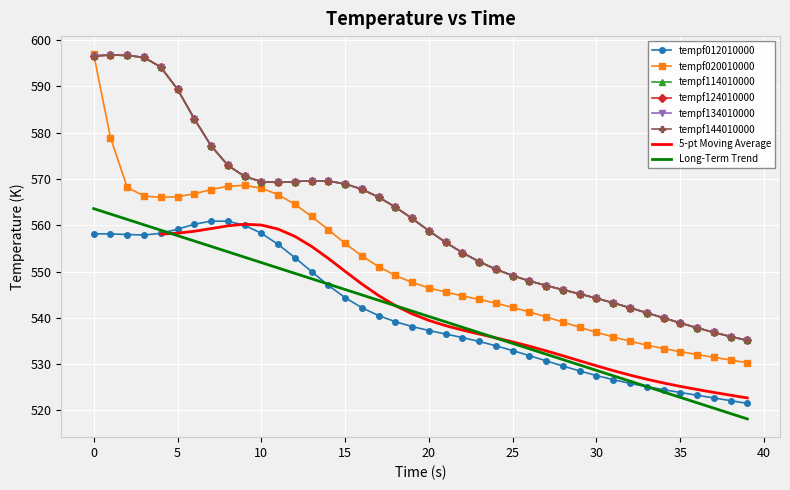

What is the sum of all tempf012010000 values?

21635.8